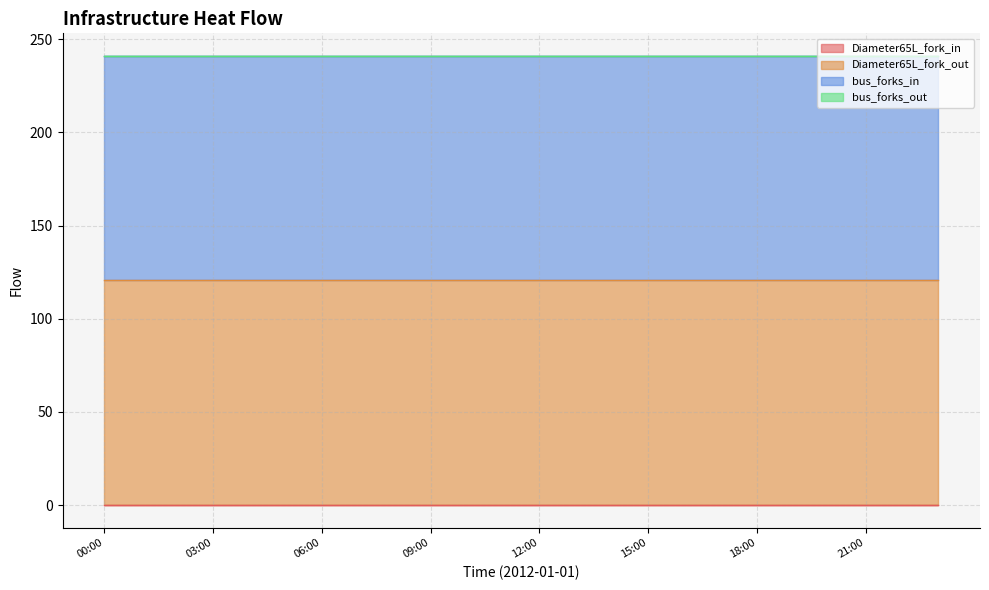

Does the chart have visible grid lines?

Yes